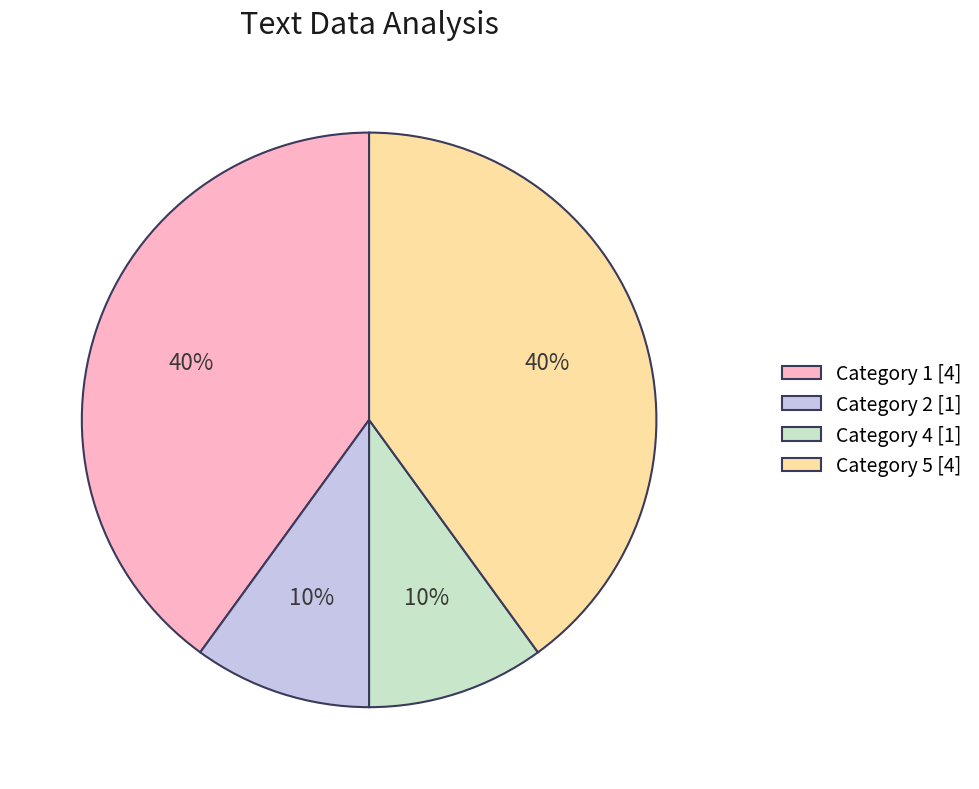

Which has a higher value, Category 2 [1] or Category 5 [4]?

Category 5 [4]